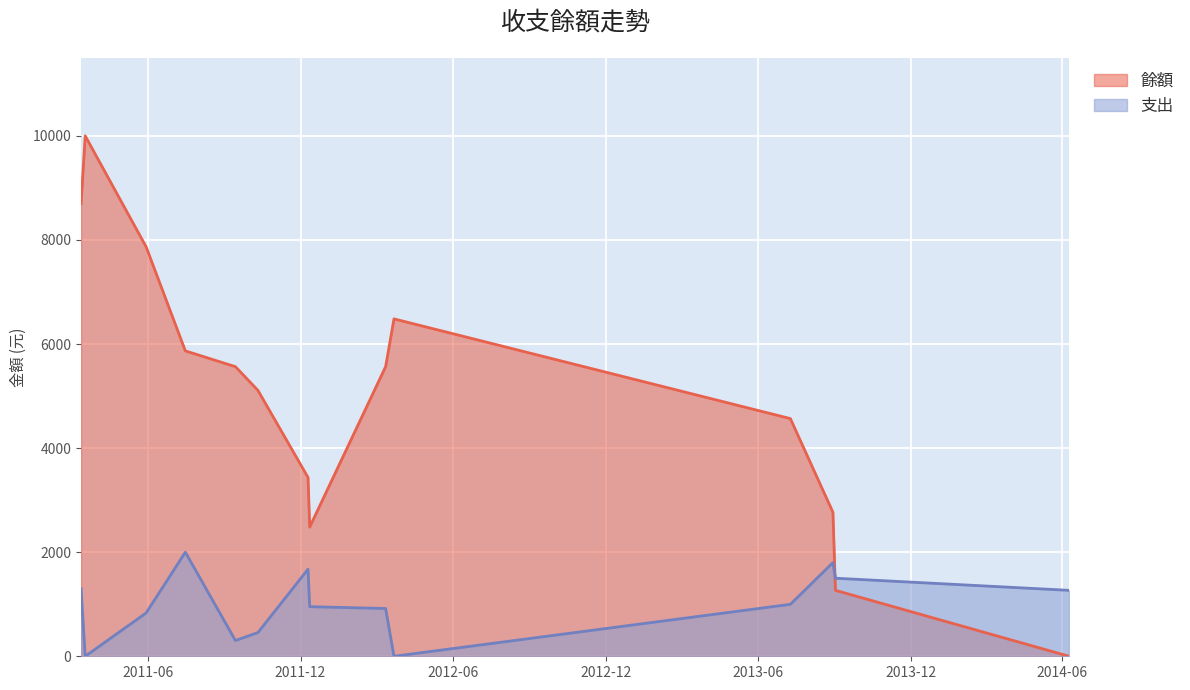

What is the value of the 4th point from the left?

5868